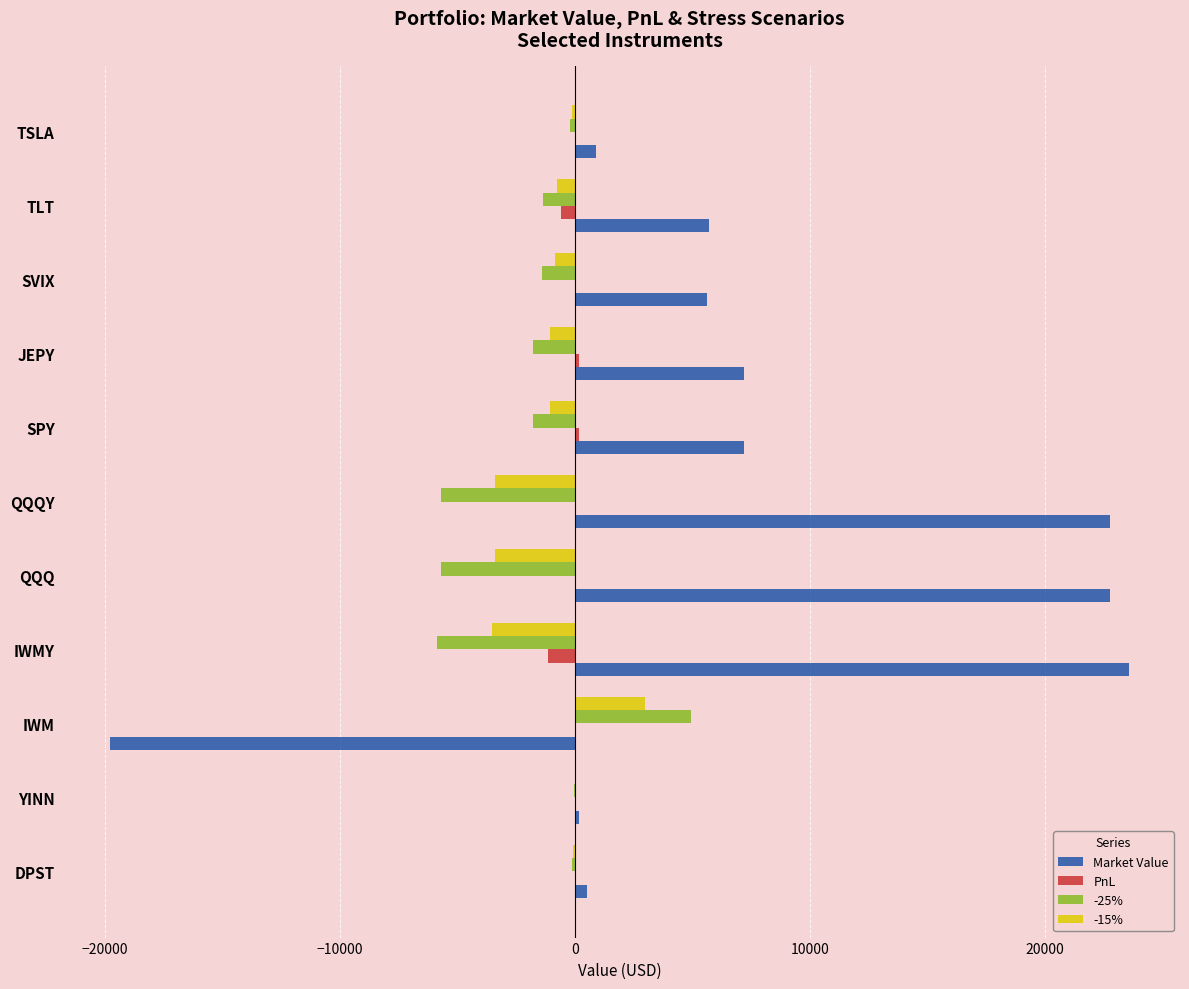

The Market Value series shows 4643.8 at QQQY. True or false?

False